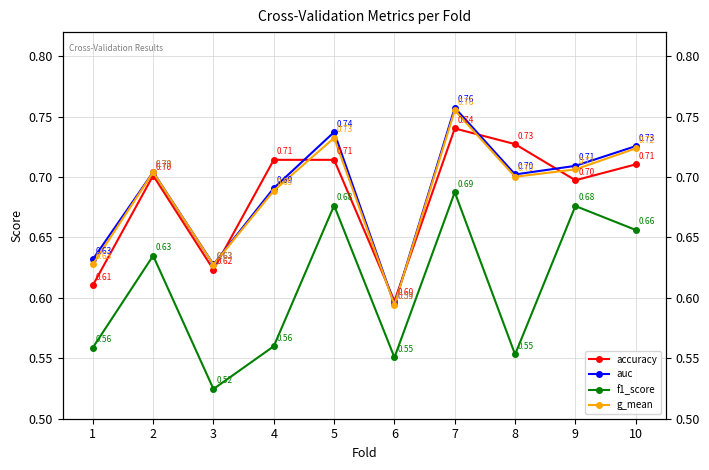

At how many categories does at least one series exceed 0?

10